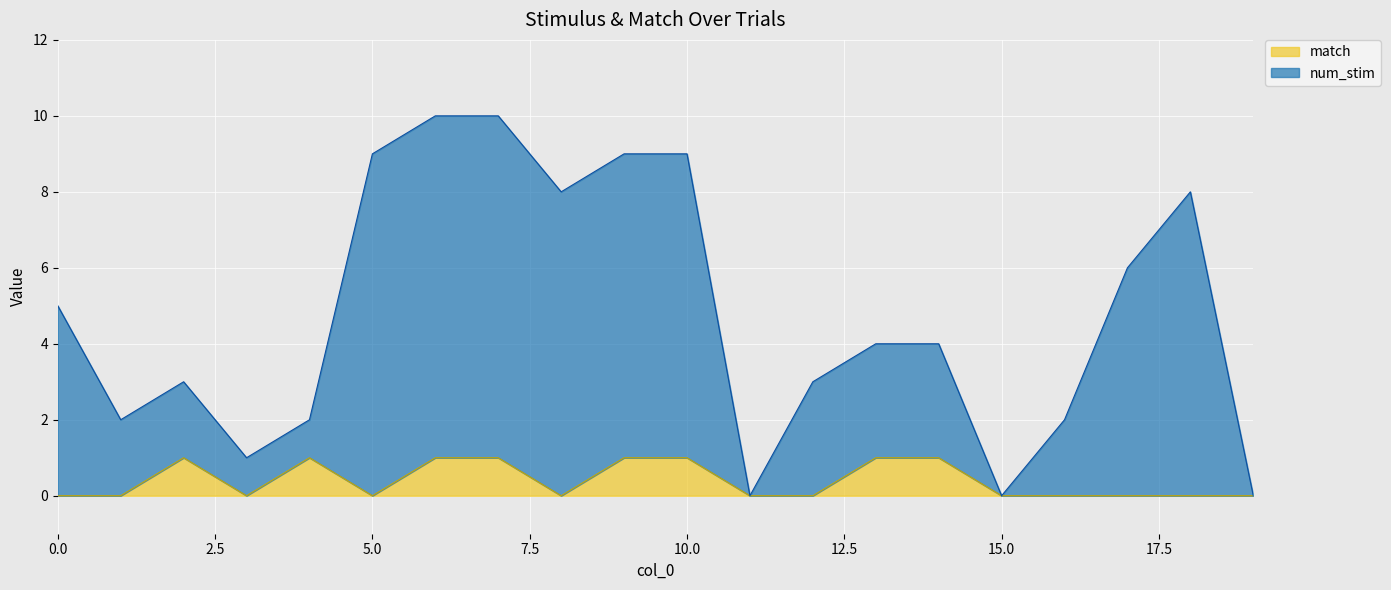

Rank the series at 4 from lowest to highest value.

match, num_stim